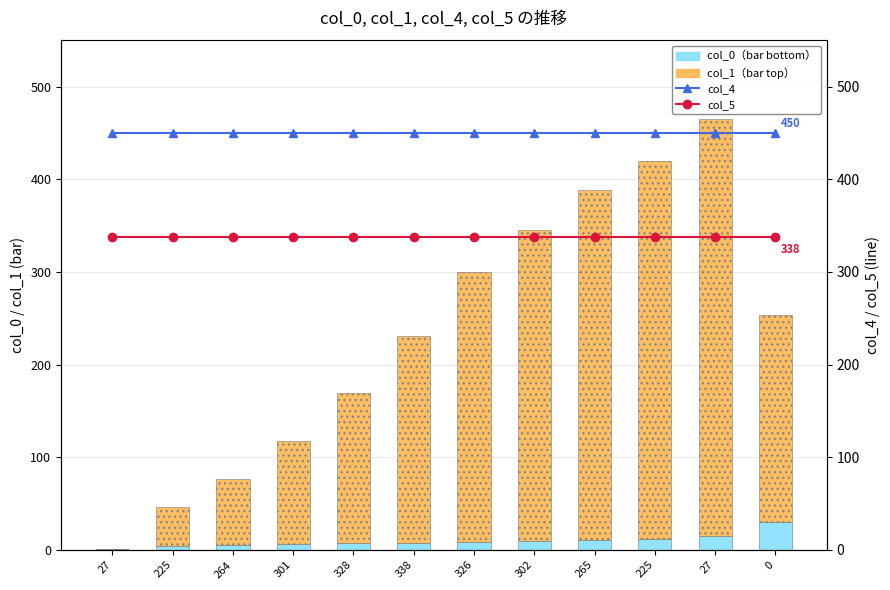

What is the sum of the col_0 values at 27 and 264?

6